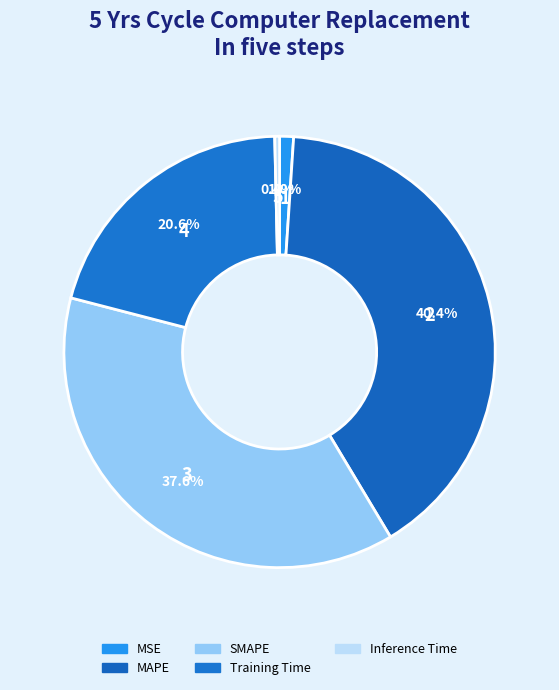

Between MSE and Training Time, which is larger?

Training Time